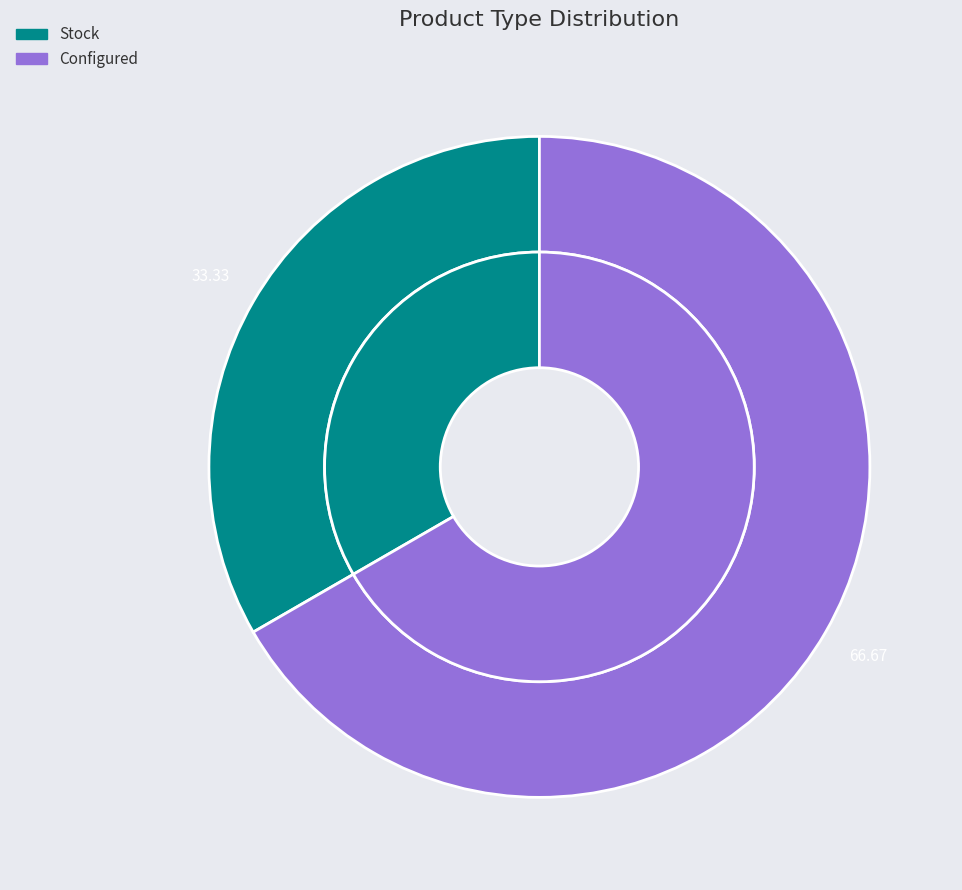

To the nearest percent, what percentage of the pie is Configured?

67%